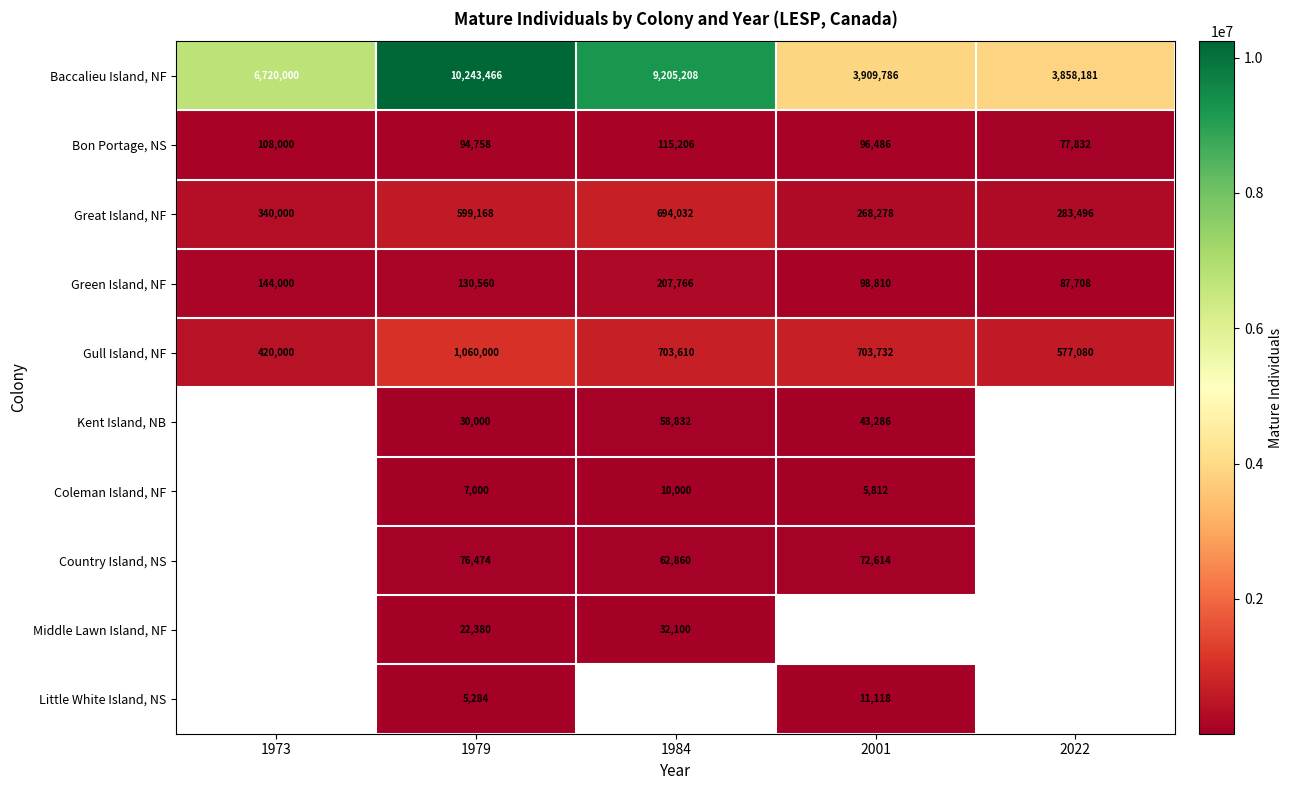

Count the number of data series in this chart.

10